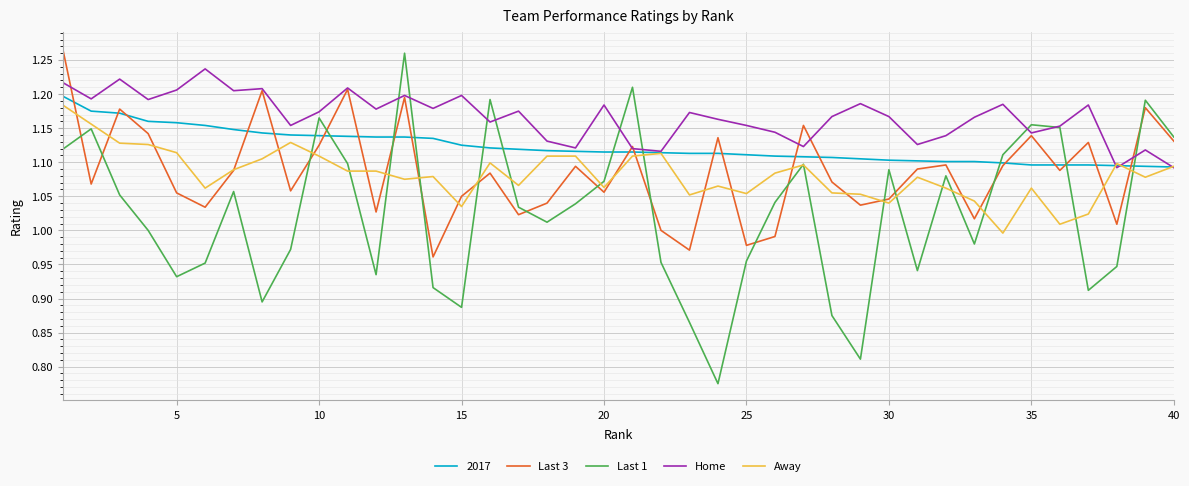

Is this an area chart (filled region under the line)?

No